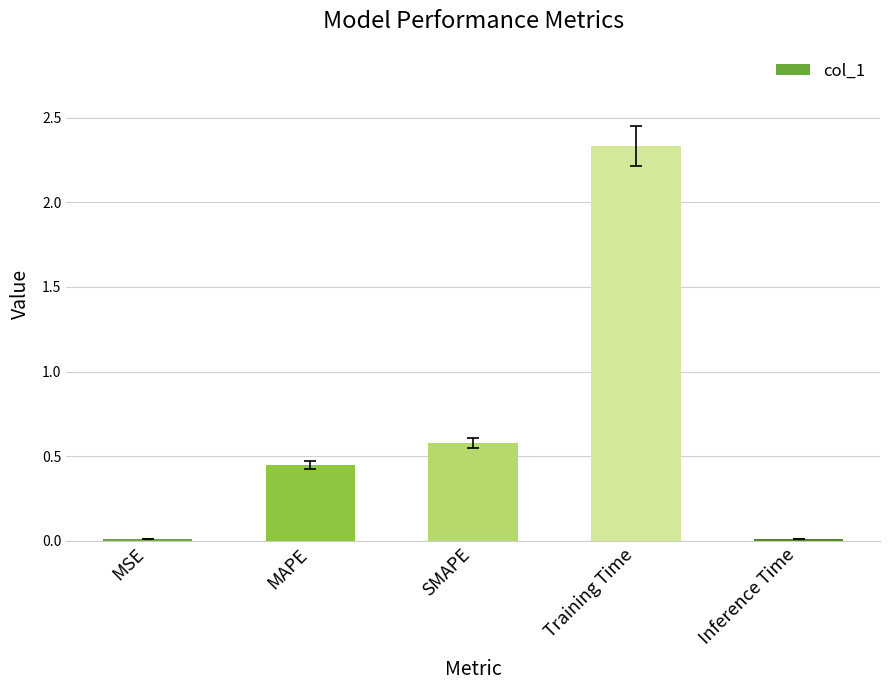

What position from the right is Inference Time?

1